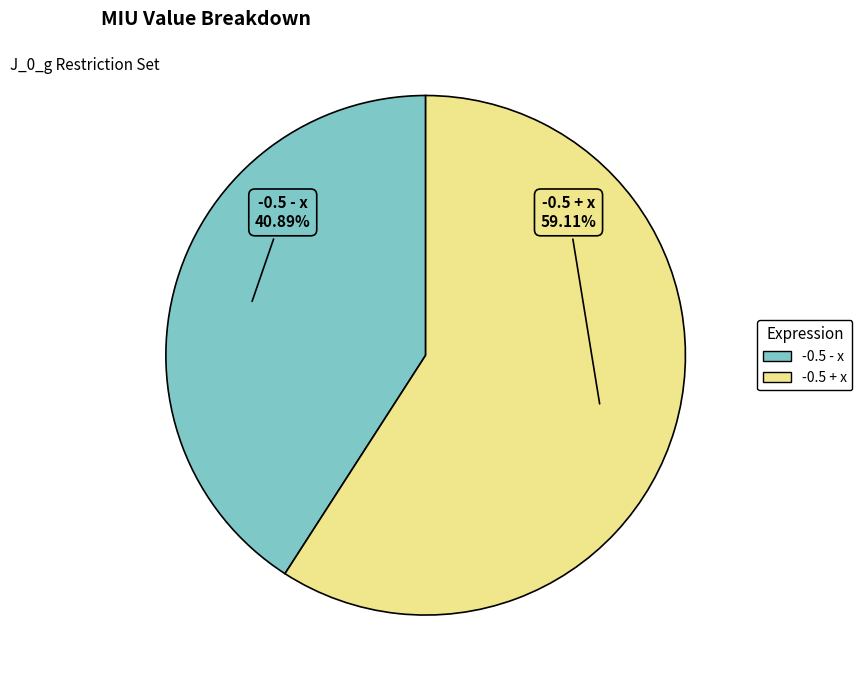

Which has a higher value, -0.5 + x or -0.5 - x?

-0.5 + x